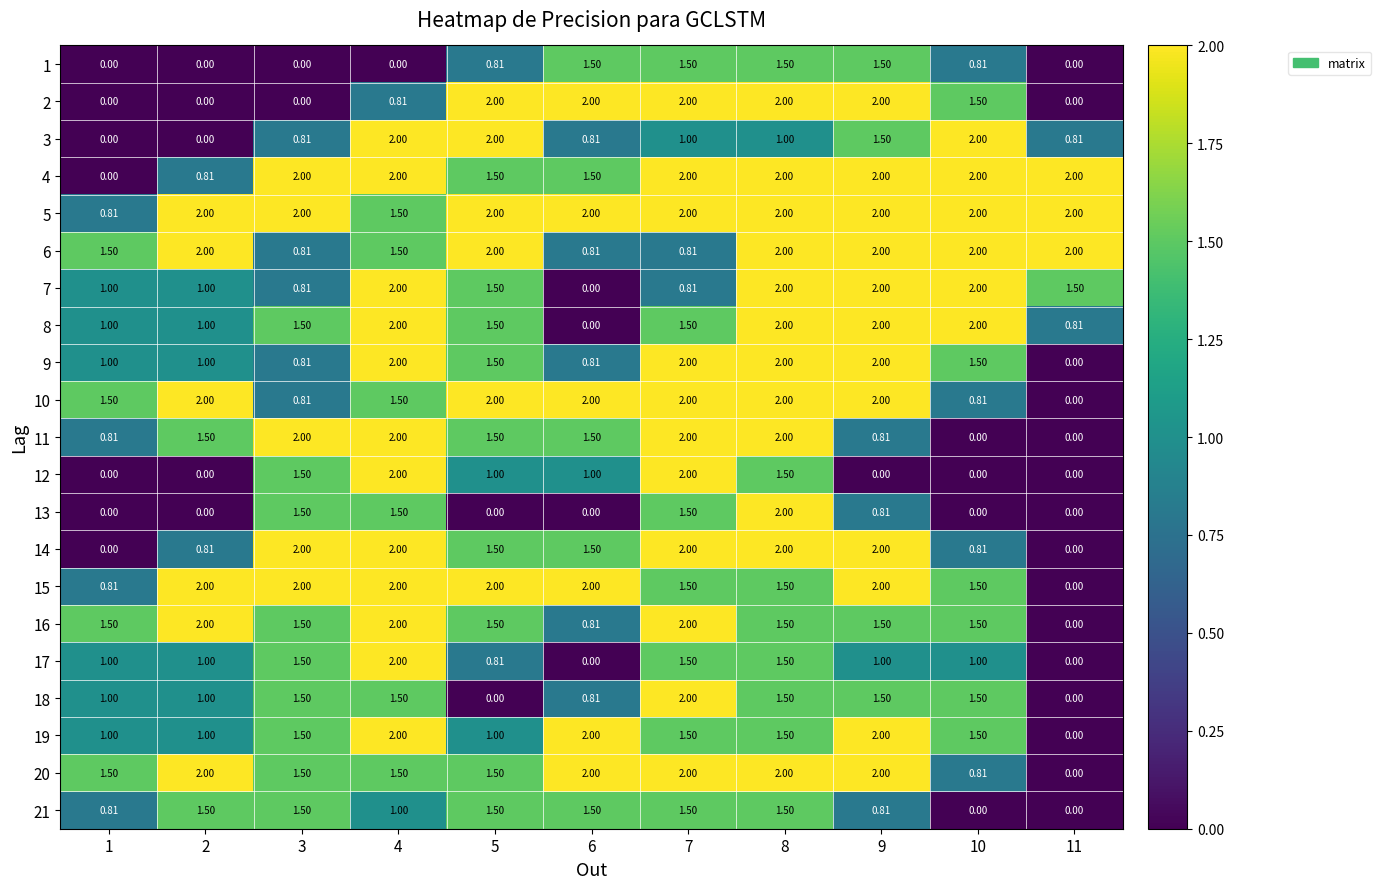

How many distinct data groups are displayed?

21